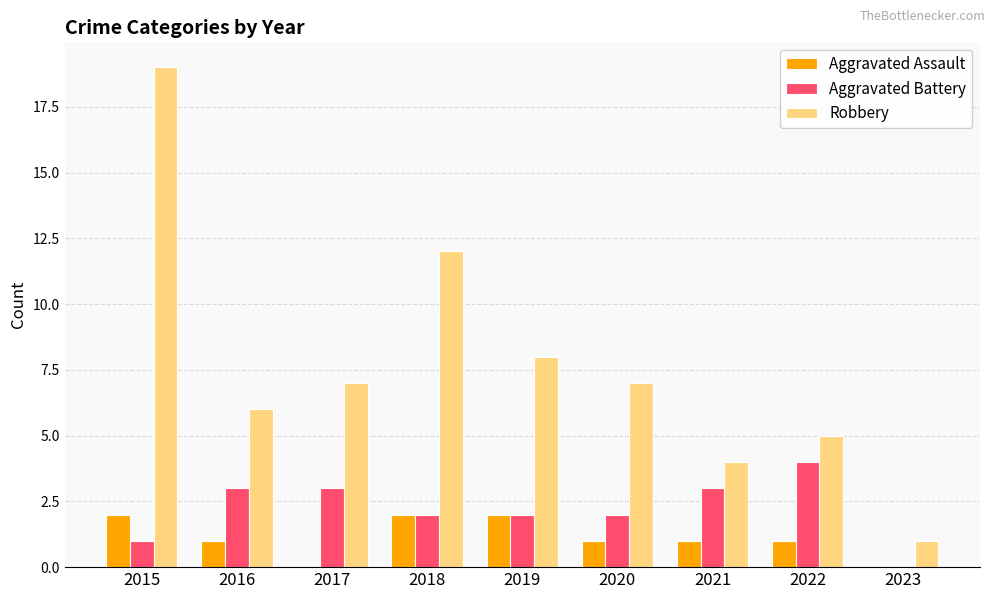

The value of Aggravated Battery at 2015 is 1. True or false?

True